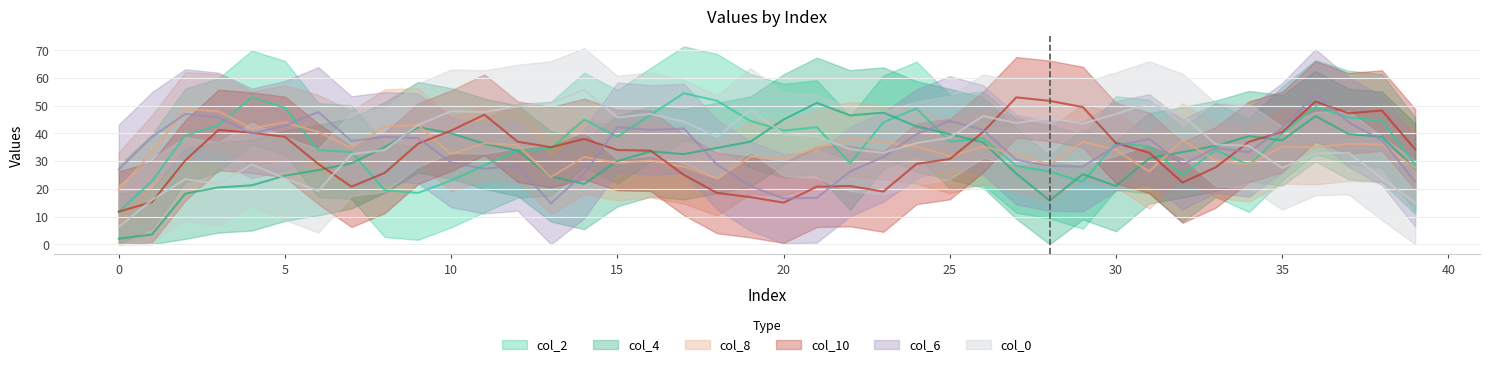

True or false: col_10 and col_8 cross at least once.

True